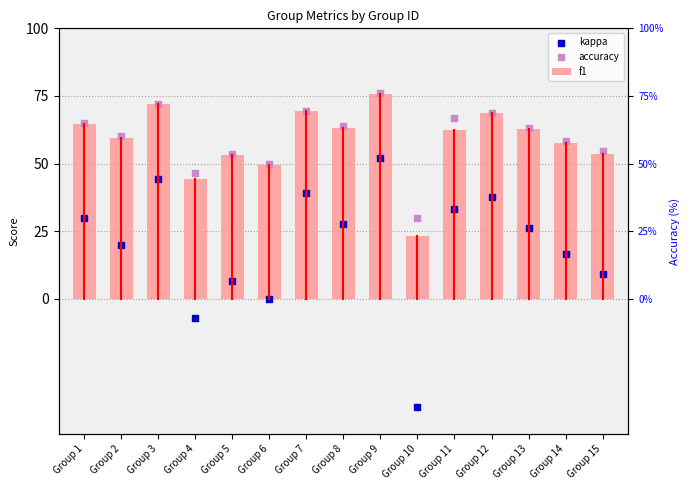

Is the value of kappa at Group 8 greater than the value of f1 at Group 13?

No